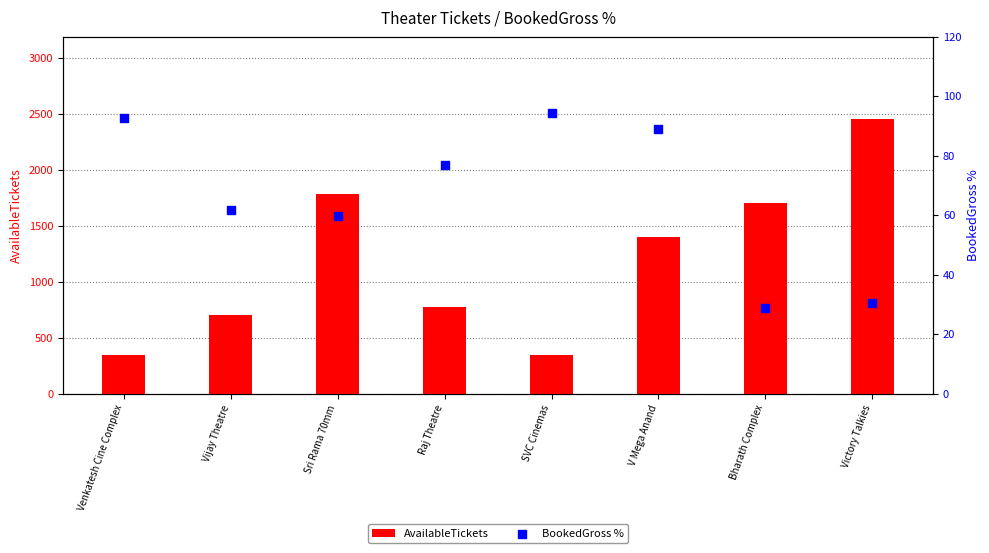

Which series has the largest Y range (max minus min)?

AvailableTickets